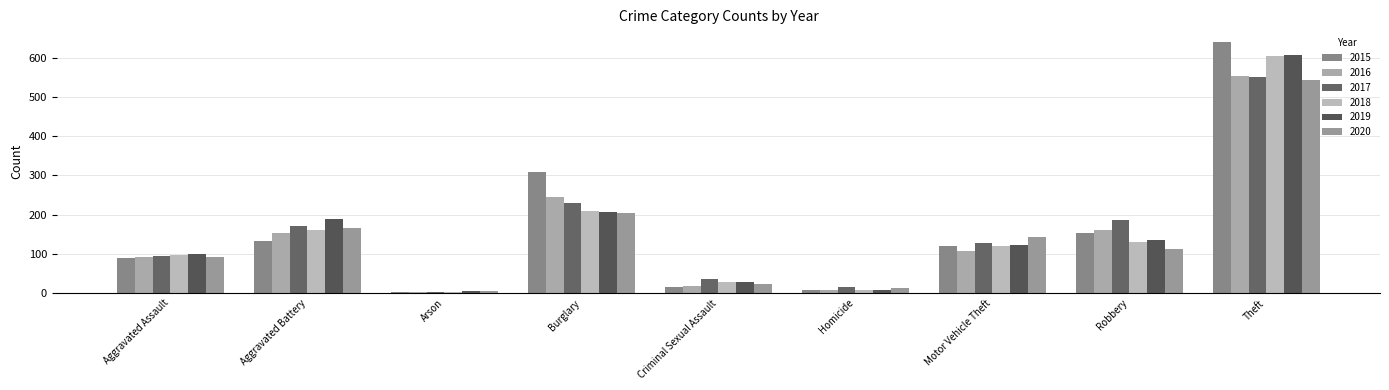

Which series has the widest spread of values?

2015